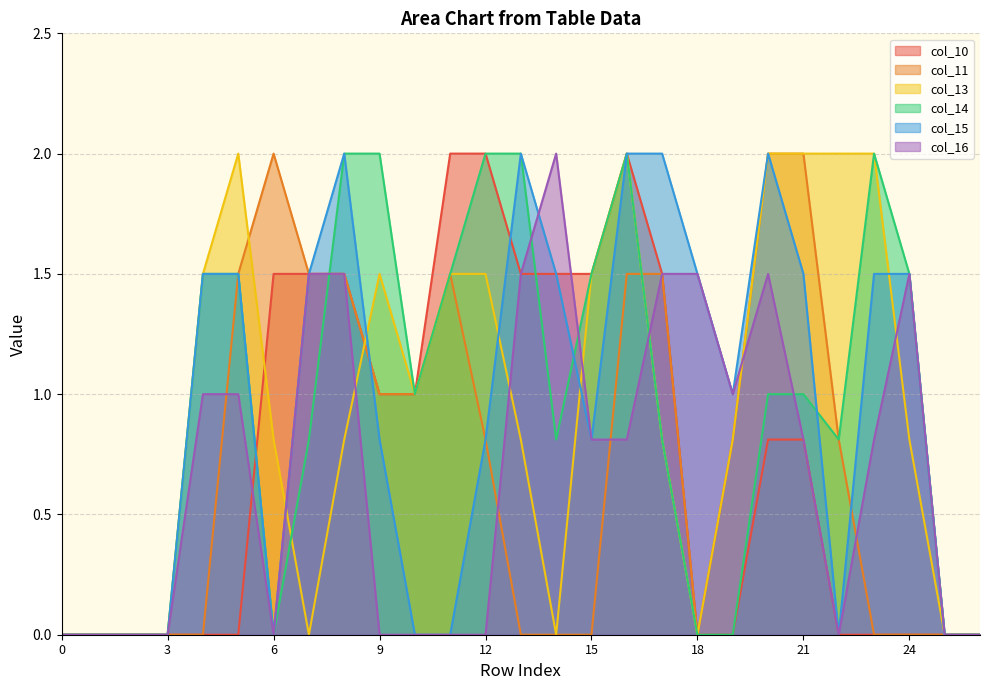

Where is the first local maximum for col_10?

16